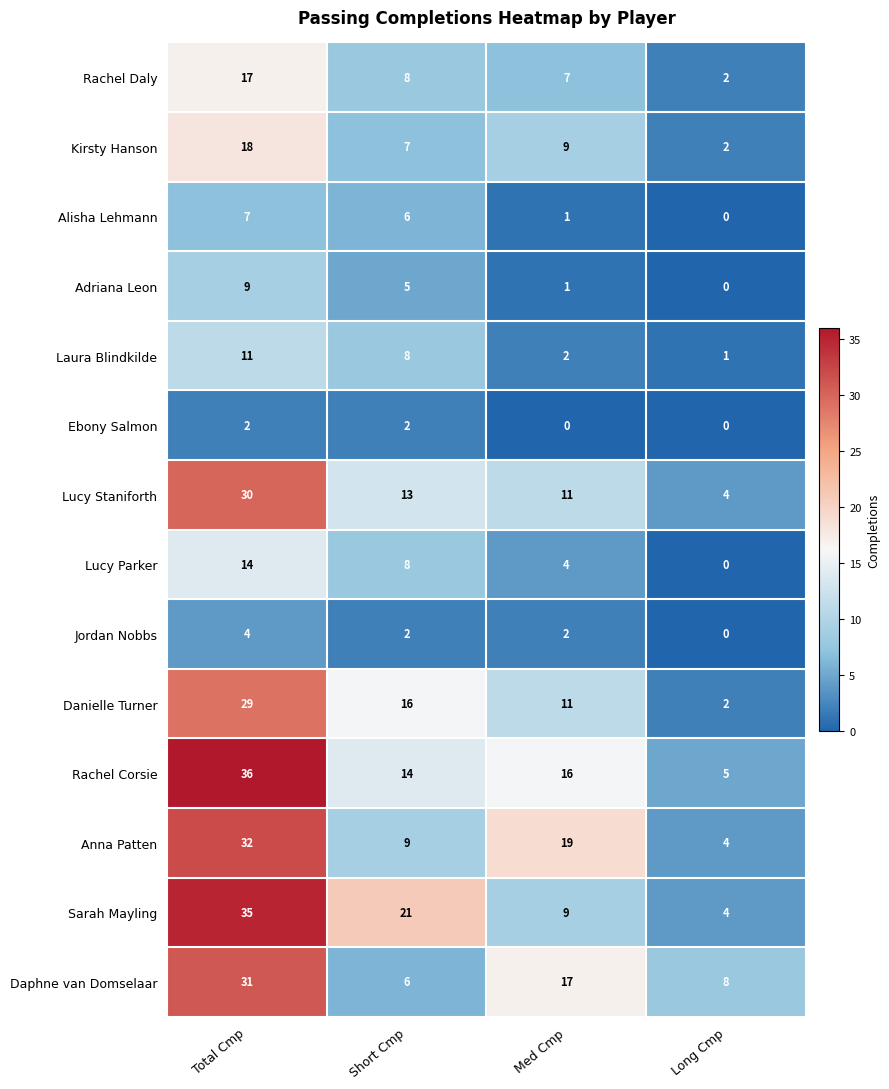

What is the highest value of the Anna Patten series?

32